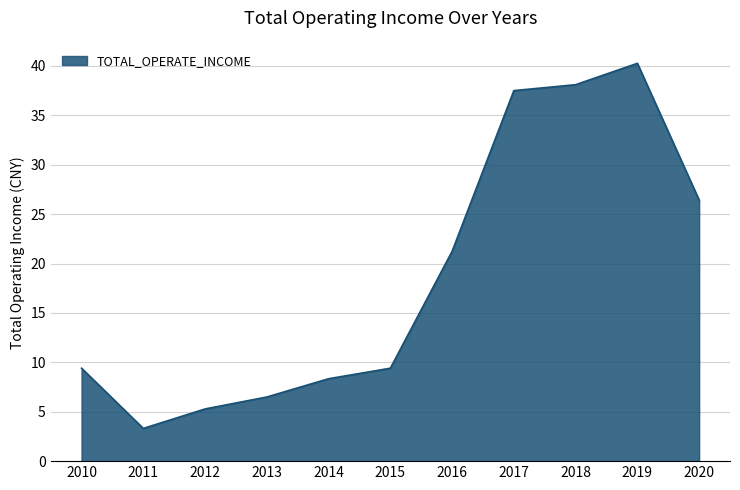

Is it true that the value at 2010 is 9.4?

True